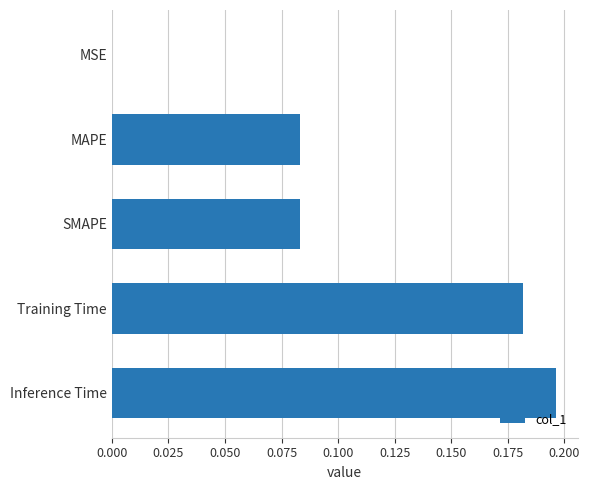

At which category does the chart reach its peak across all series?

Inference Time